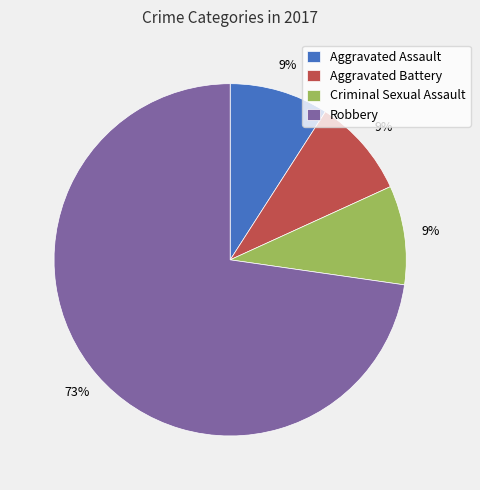

Which category accounts for the majority?

Robbery